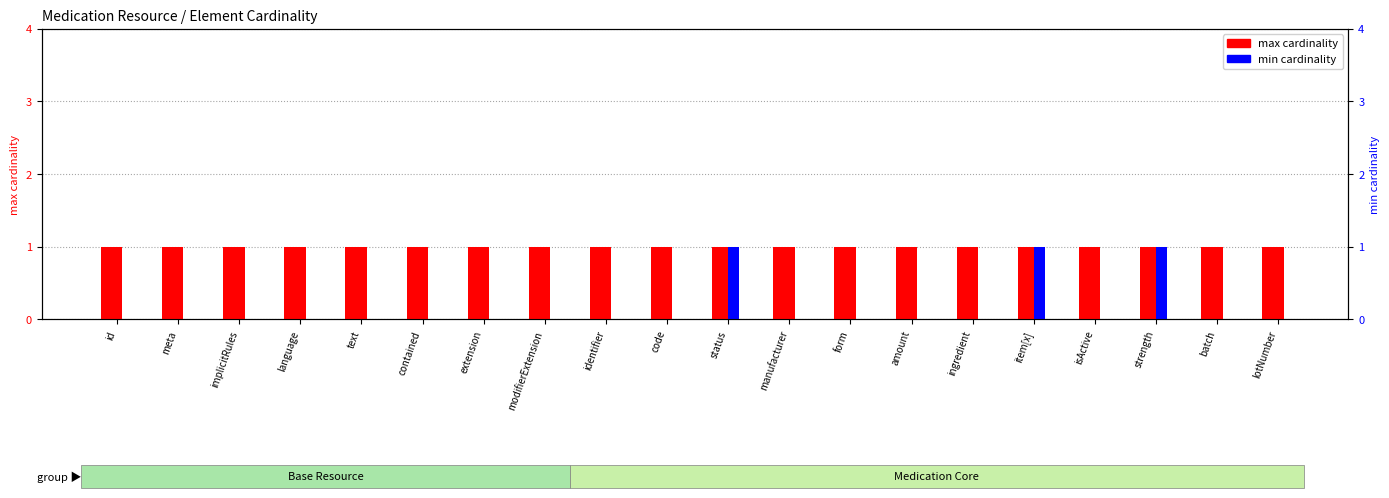

At which category is the sum across all series the highest?

status